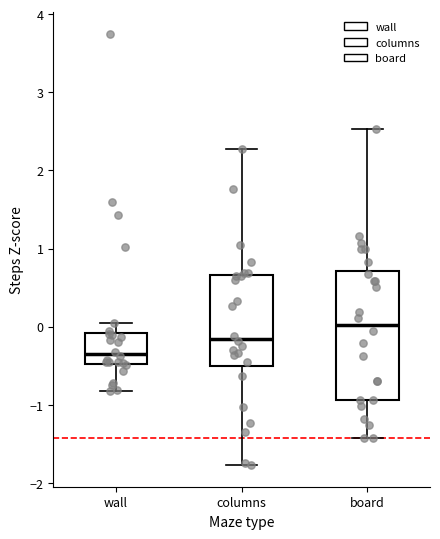

Where is the upper edge of the box for board on the y-axis? The values are not printed on the chart, so give them approximately, as read against the axis.

0.7